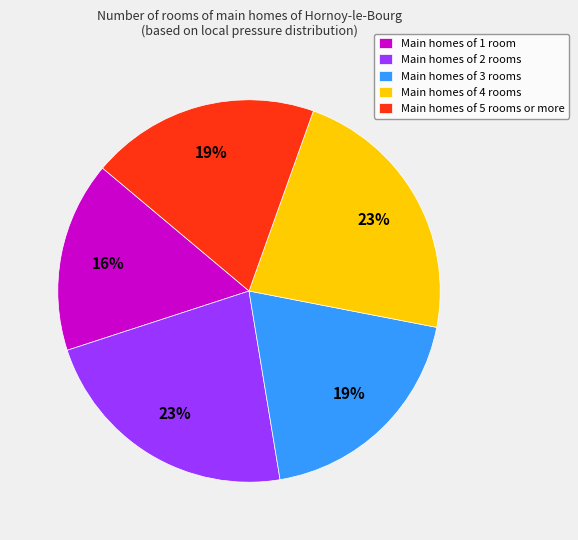

Which slice is the smallest?

Main homes of 1 room